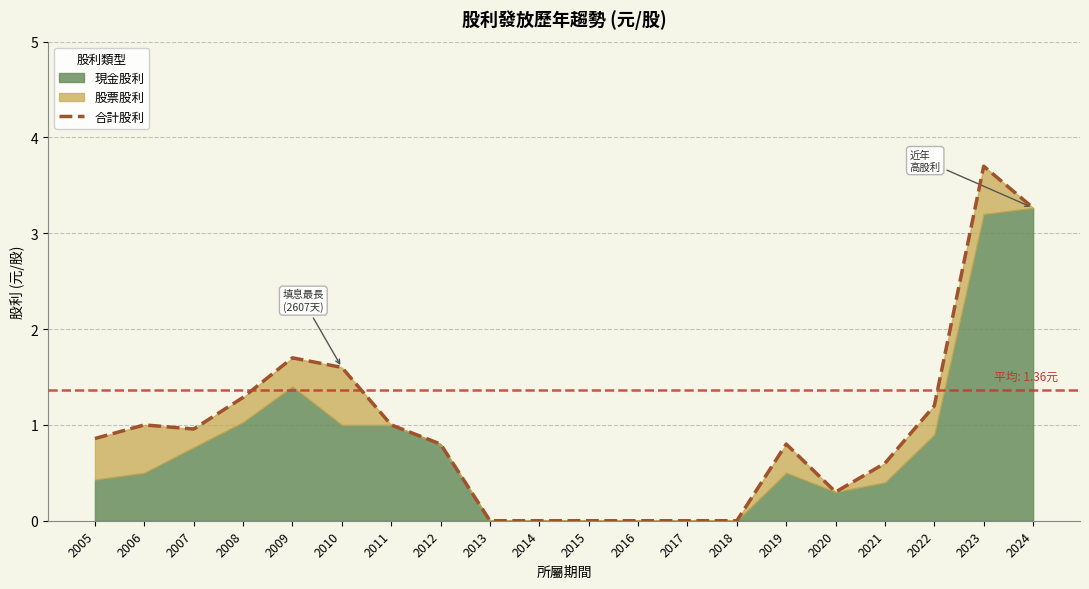

What is the sum of all values?

19.1